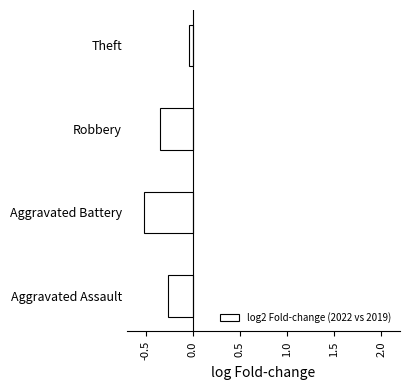

Where is the data nearest to the value 0?

Theft